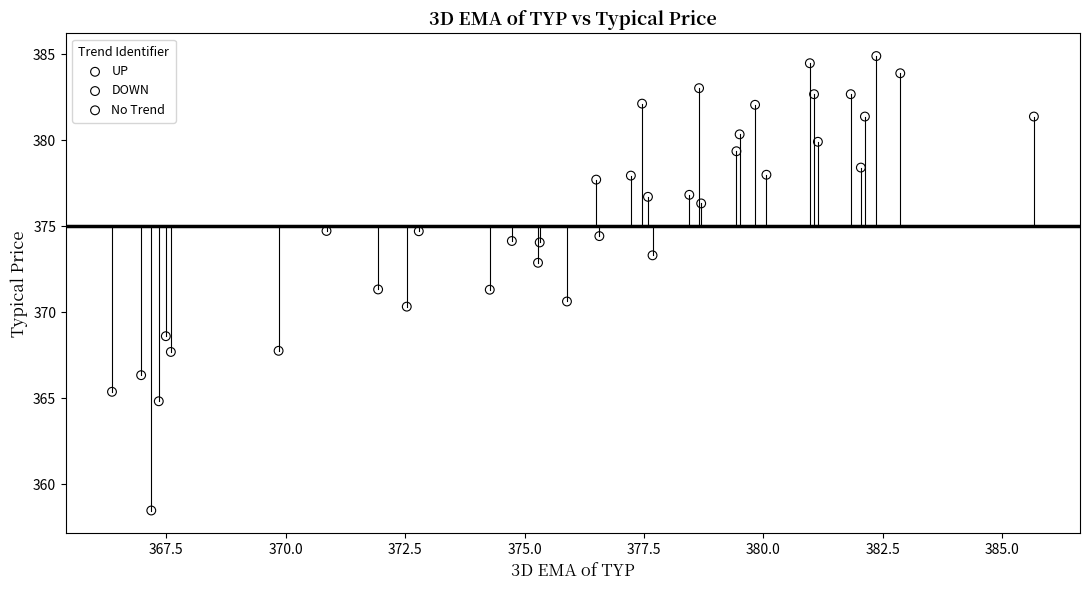

Which series has the widest spread of Y values?

DOWN